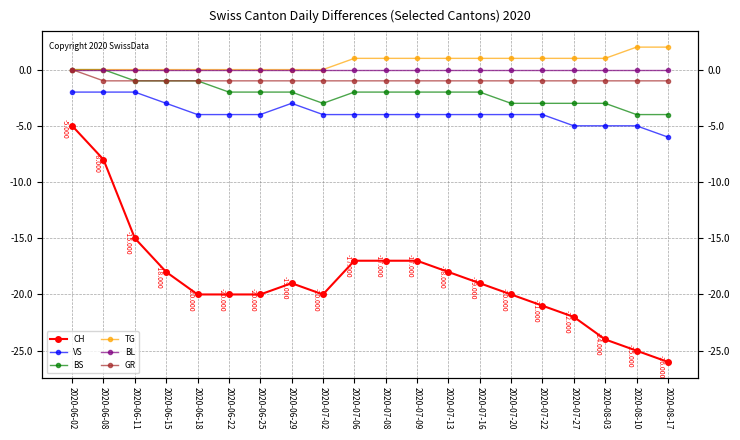

True or false: BL and VS cross at least once.

False